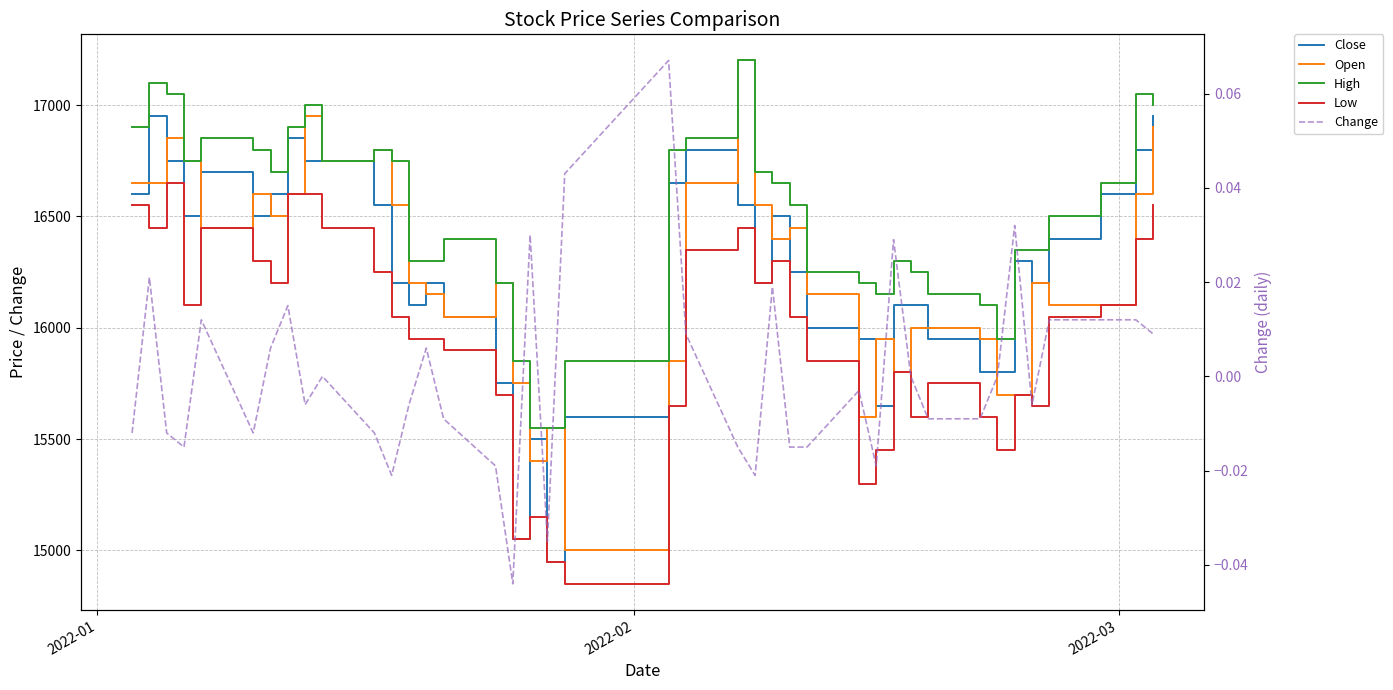

What is the sum of all Low values?

638400.0